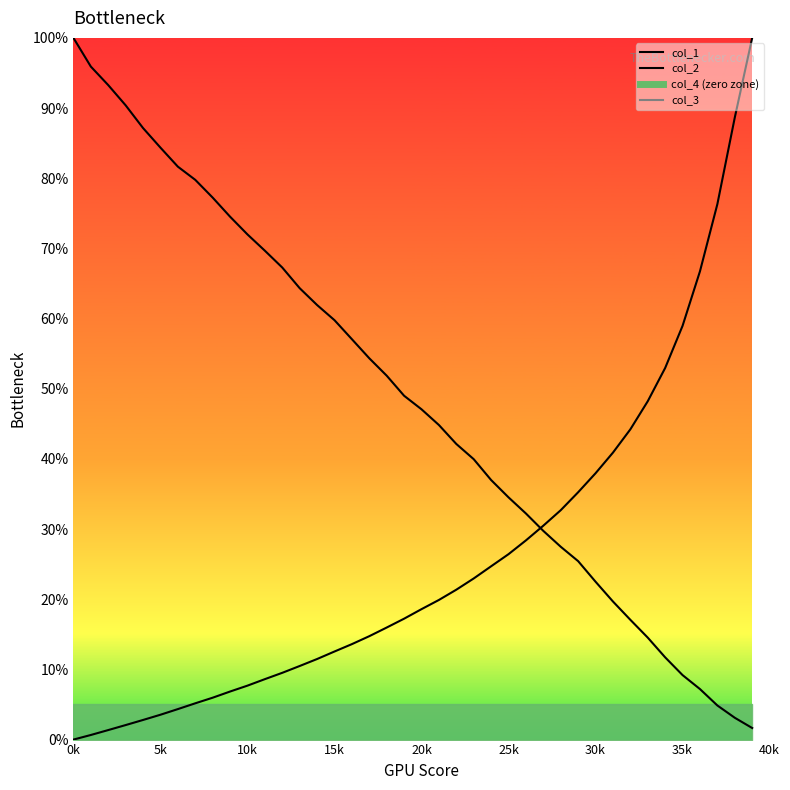

Is this an area chart (filled region under the line)?

No